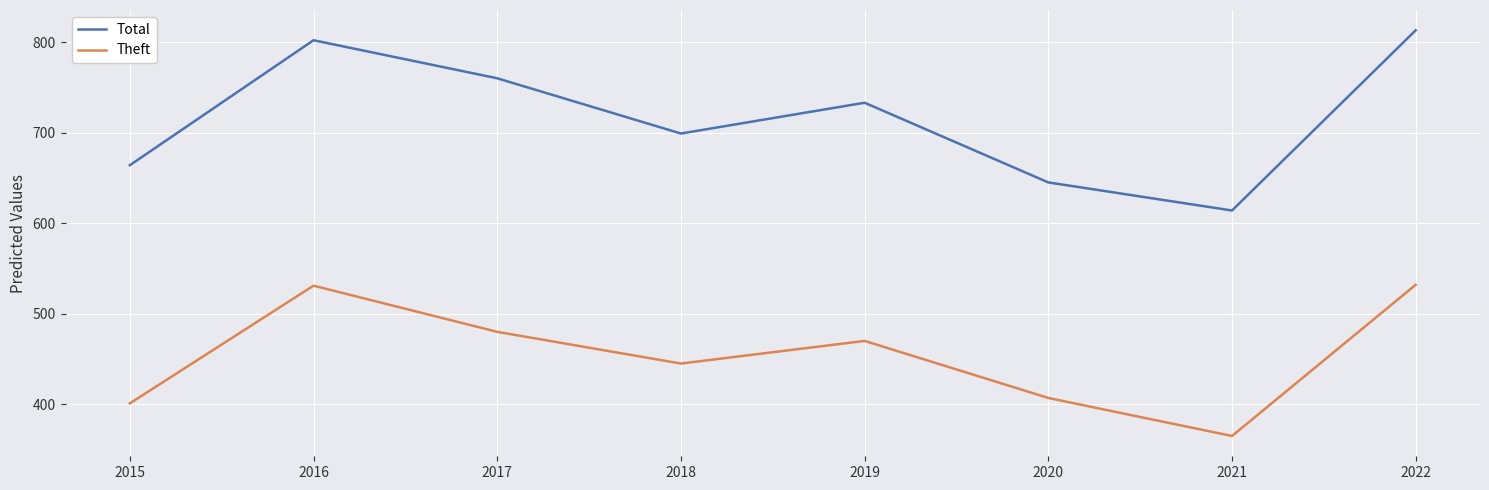

Which label corresponds to the largest value in the chart?

2022